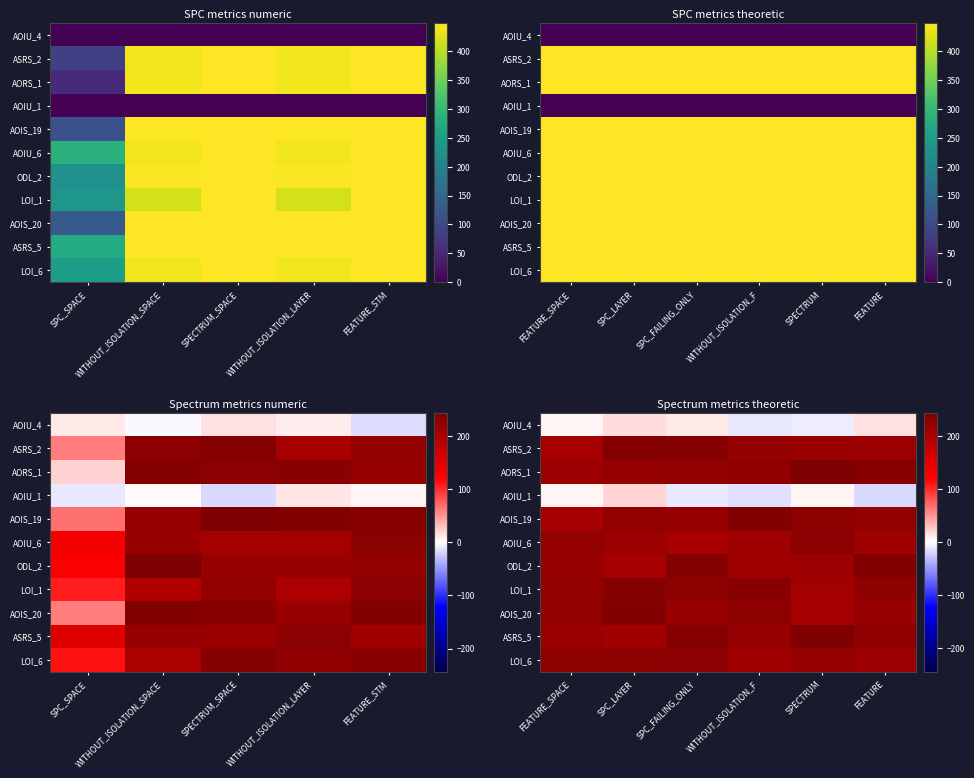

Where is ODL_2 nearest to the value 222?

FEATURE_SPACE